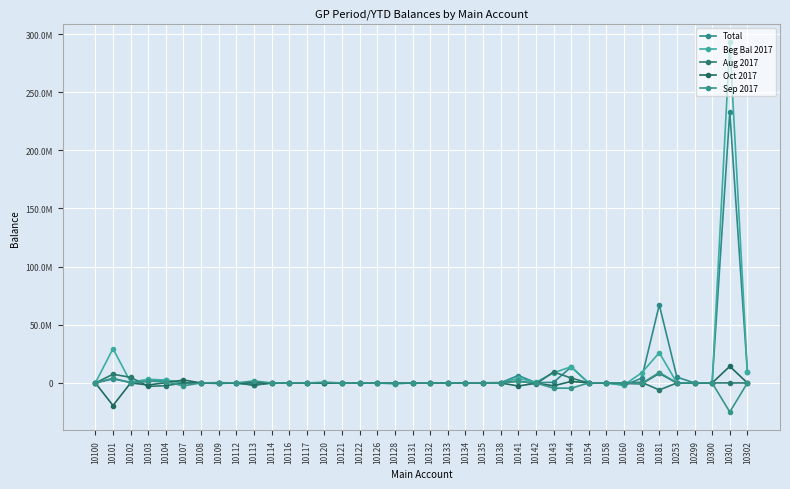

How many intersections are there between Beg Bal 2017 and Aug 2017?

10